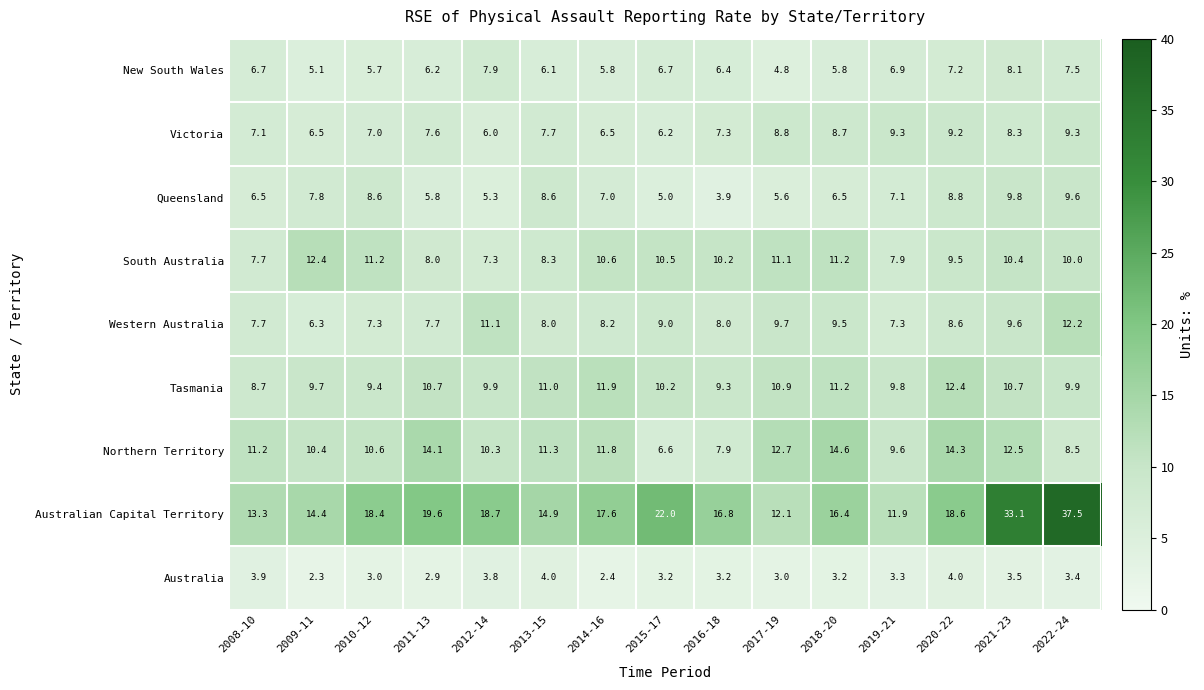

At which label does Western Australia first exceed 8?

2012-14